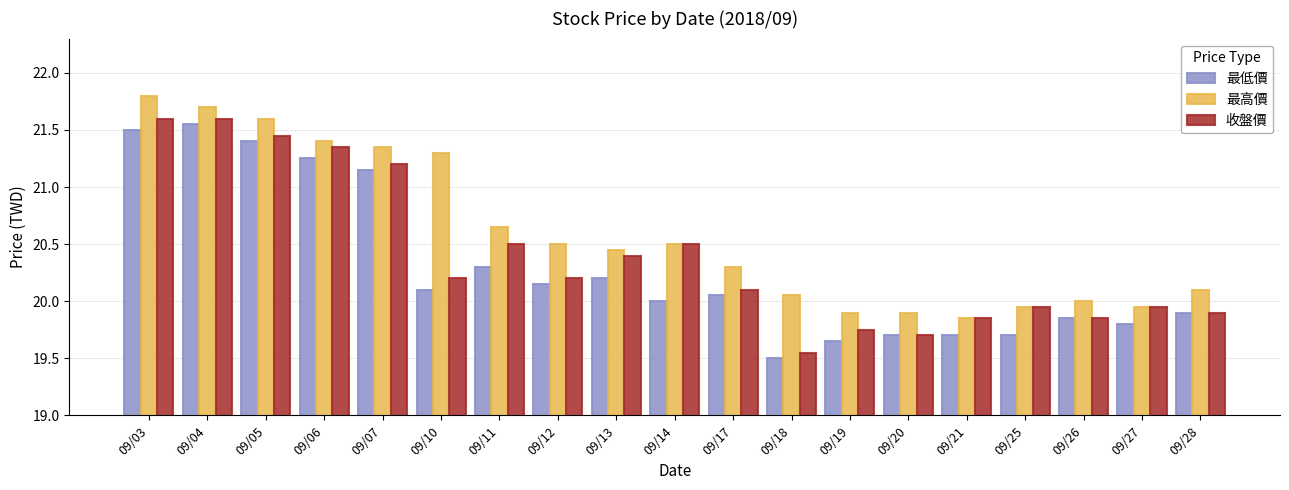

Are the bars horizontal?

No